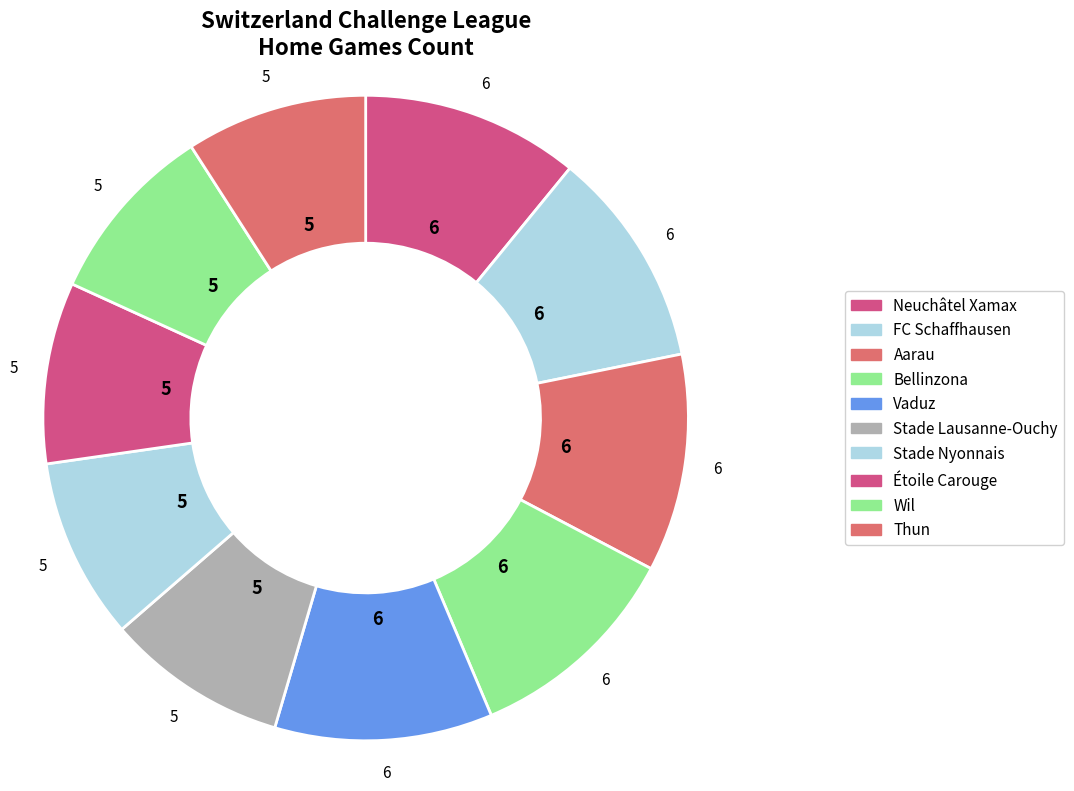

What percentage is NOT represented by Étoile Carouge?

90.9%